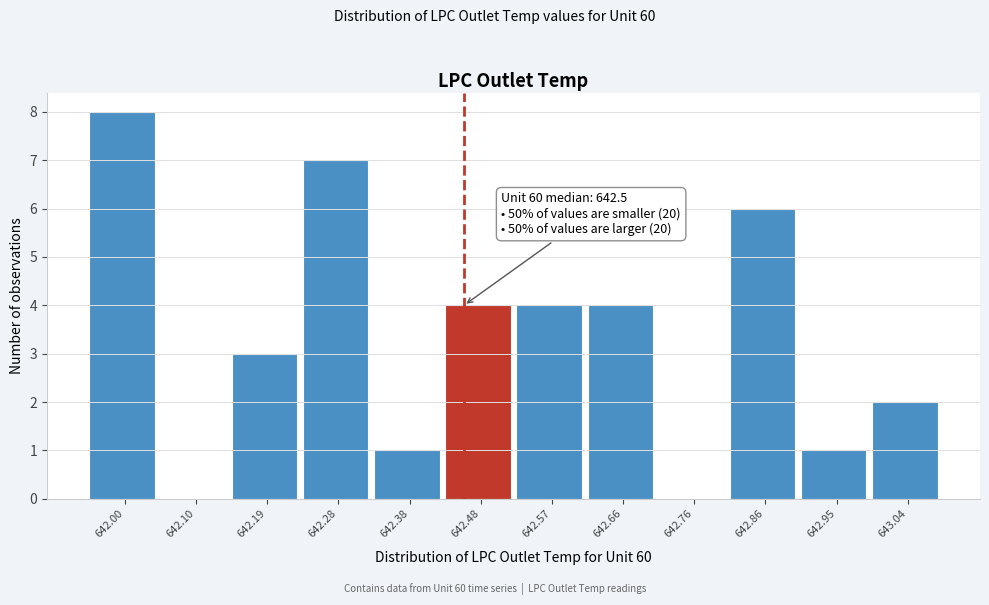

Reading left to right, list all the values displayed in this chart.

642.00=8	642.10=0	642.19=3	642.28=7	642.38=1	642.48=4	642.57=4	642.66=4	642.76=0	642.86=6	642.95=1	643.04=2